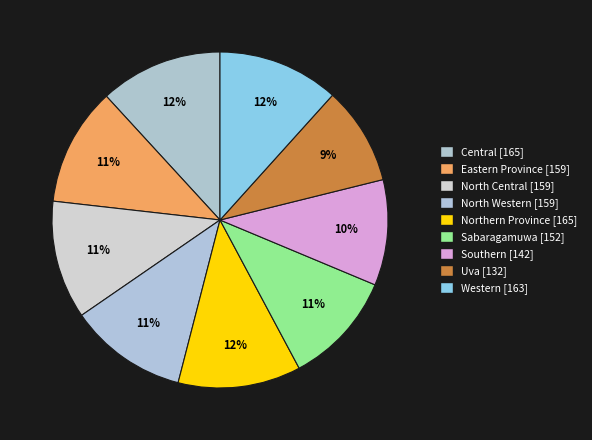

Does Northern Province represent more than half of the total?

No